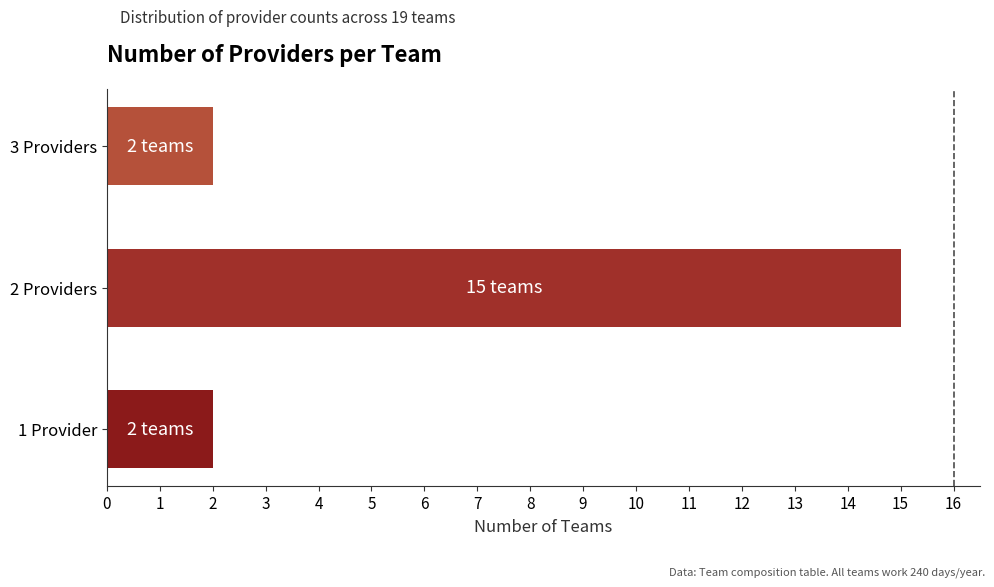

Are the bars grouped side by side (vs. stacked)?

No